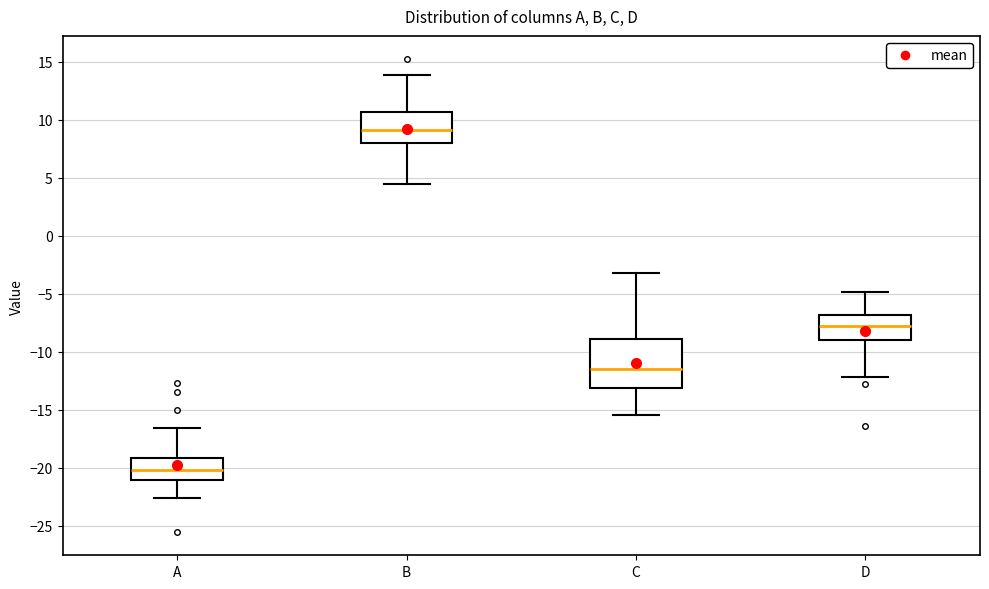

Where is the upper edge of the box for A on the y-axis? The values are not printed on the chart, so give them approximately, as read against the axis.

-19.0